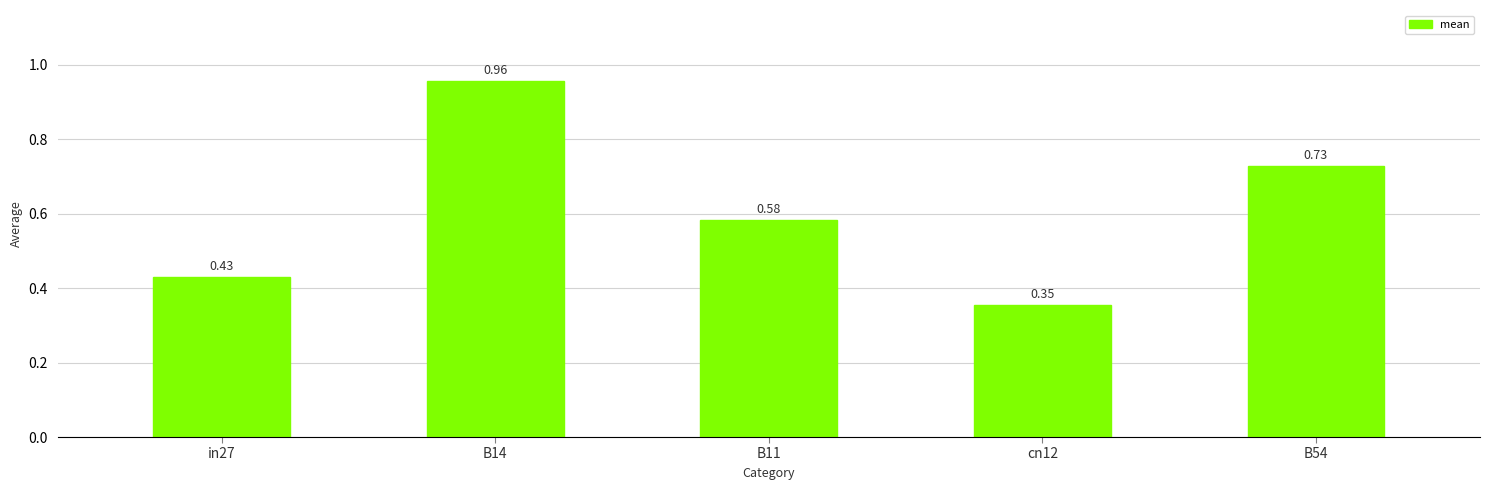

Rank the categories by value from highest to lowest.

B14, B54, B11, in27, cn12